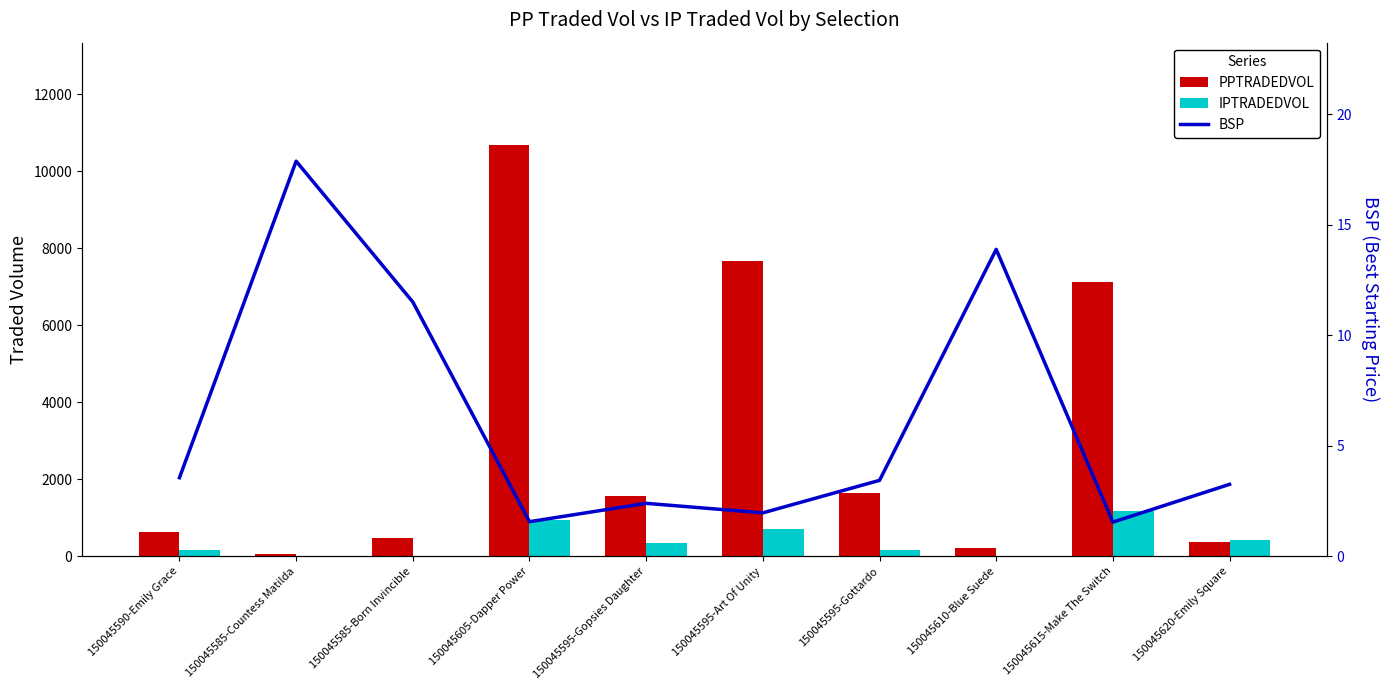

Reading left to right, list all the values displayed in this chart.

PPTRADEDVOL: 638.5	68.1	483.7	10677.8	1576.0	7683.0	1644.0	200.9	7129.4	377.3
IPTRADEDVOL: 160.1	0.0	2.6	946.5	345.0	696.9	163.7	16.9	1161.2	416.6
BSP: 3.5	17.9	11.5	1.6	2.4	2.0	3.4	13.9	1.5	3.2